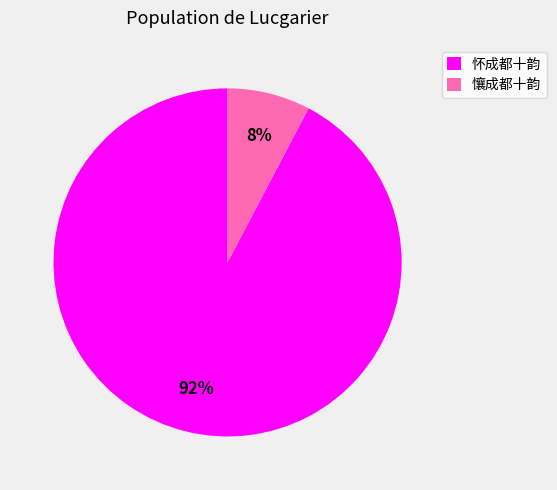

To the nearest percent, what is the average slice percentage?

50%